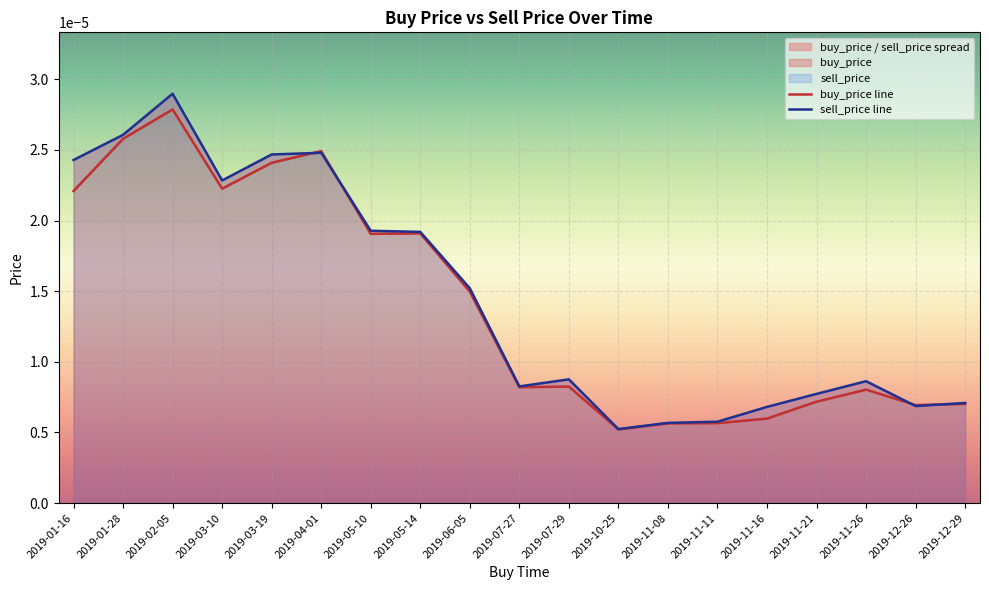

How many interior local peaks does the buy_price series have?

5